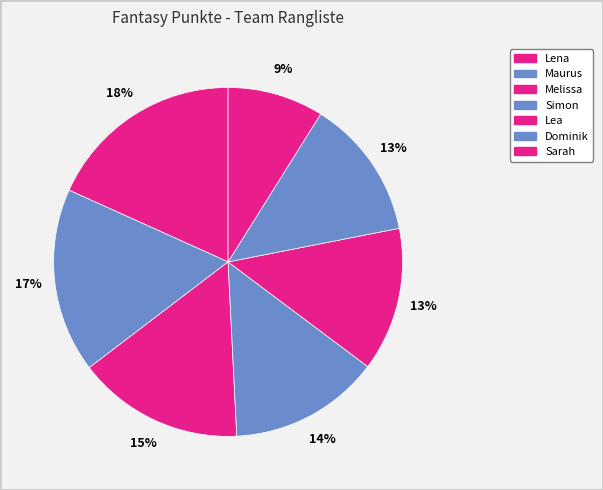

Count the number of slices in the pie.

7